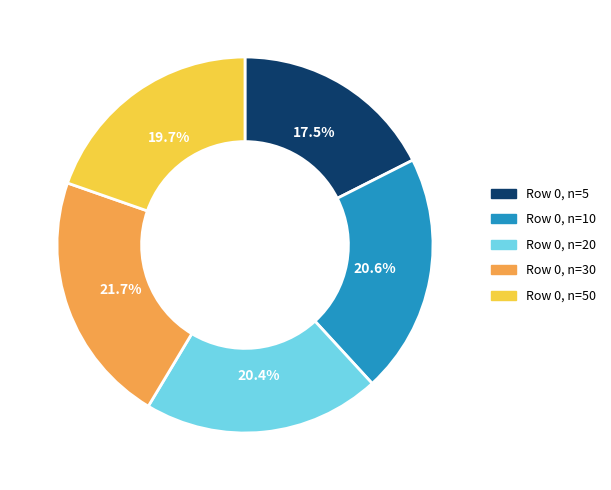

To the nearest percent, what is the average slice percentage?

20%